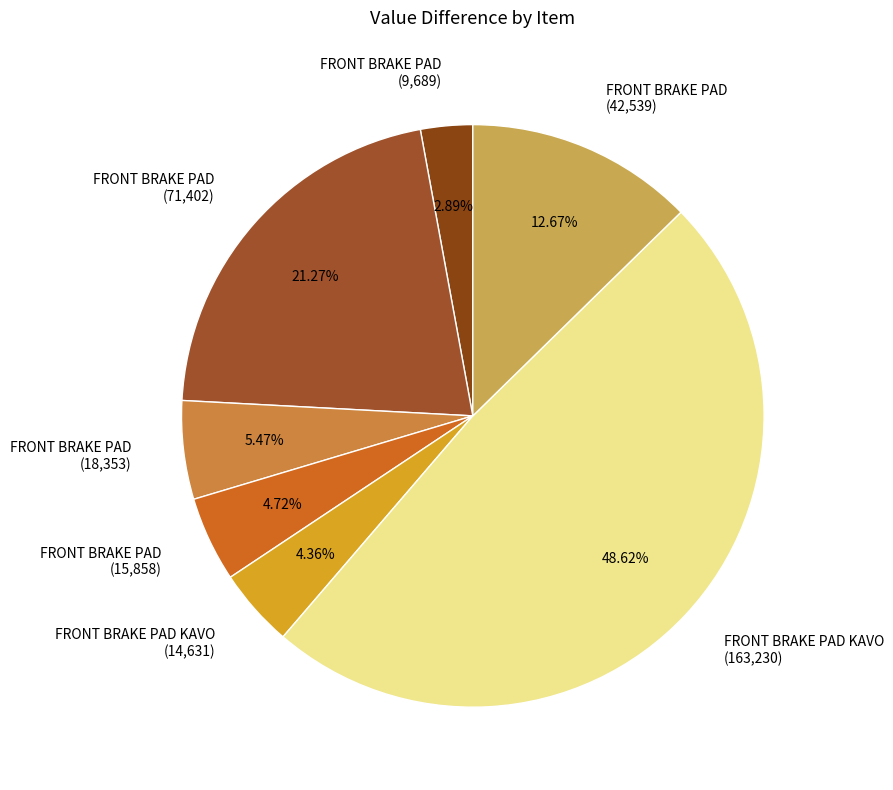

Does any single category account for the majority?

No